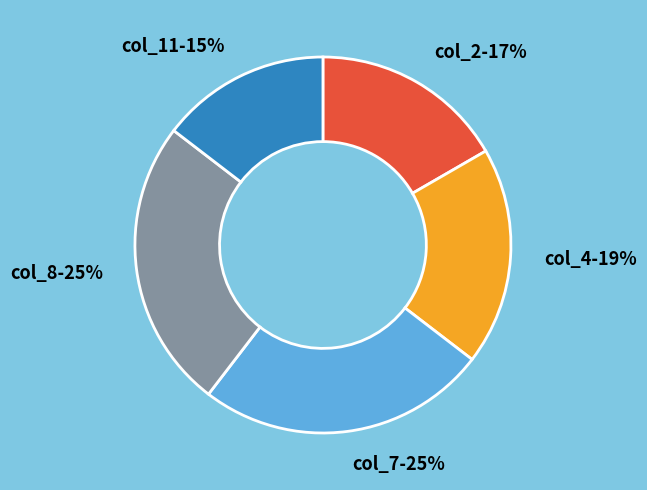

Is col_7-25% the majority of the pie?

No